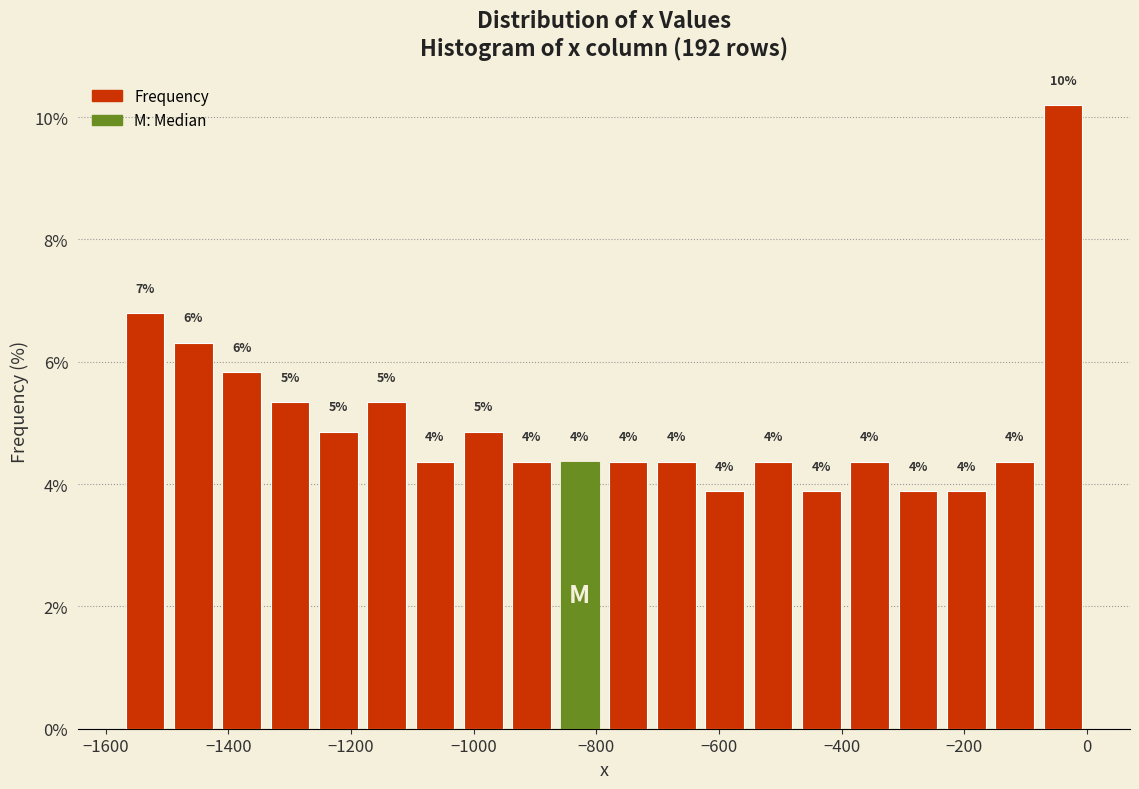

Around what value on the x-axis is the tallest bar? Give the approximate position of its centre, as read against the axis.

-40